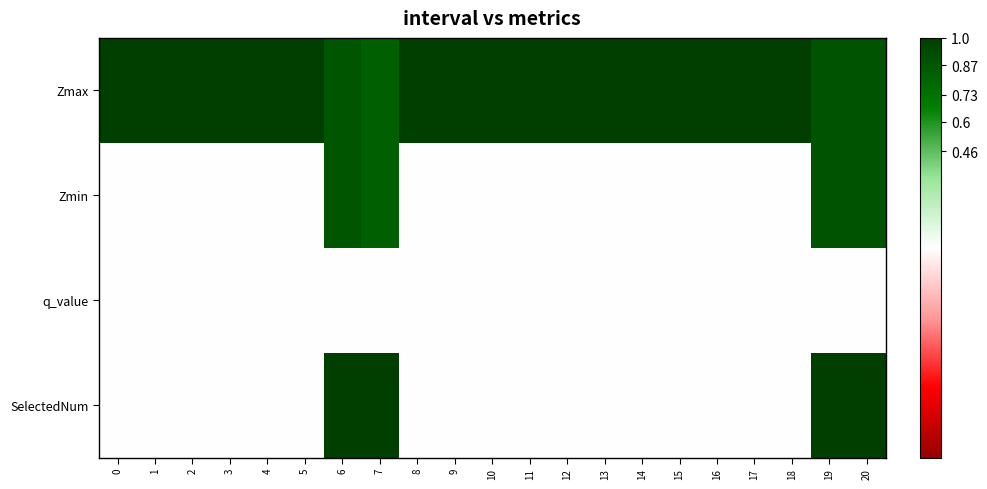

Reading right to left, extract all data points from this chart.

Zmax: 20=0.9	19=0.9	18=1.0	17=1.0	16=1.0	15=1.0	14=1.0	13=1.0	12=1.0	11=1.0	10=1.0	9=1.0	8=1.0	7=0.8	6=0.9	5=1.0	4=1.0	3=1.0	2=1.0	1=1.0	0=1.0
Zmin: 20=0.9	19=0.9	18=0.0	17=0.0	16=0.0	15=0.0	14=0.0	13=0.0	12=0.0	11=0.0	10=0.0	9=0.0	8=0.0	7=0.8	6=0.9	5=0.0	4=0.0	3=0.0	2=0.0	1=0.0	0=0.0
q_value: 20=-0.0	19=-0.0	18=0.0	17=0.0	16=0.0	15=0.0	14=0.0	13=0.0	12=0.0	11=0.0	10=0.0	9=0.0	8=0.0	7=-0.0	6=-0.0	5=0.0	4=0.0	3=0.0	2=0.0	1=0.0	0=0.0
SelectedNum: 20=1.0	19=1.0	18=0.0	17=0.0	16=0.0	15=0.0	14=0.0	13=0.0	12=0.0	11=0.0	10=0.0	9=0.0	8=0.0	7=1.0	6=1.0	5=0.0	4=0.0	3=0.0	2=0.0	1=0.0	0=0.0